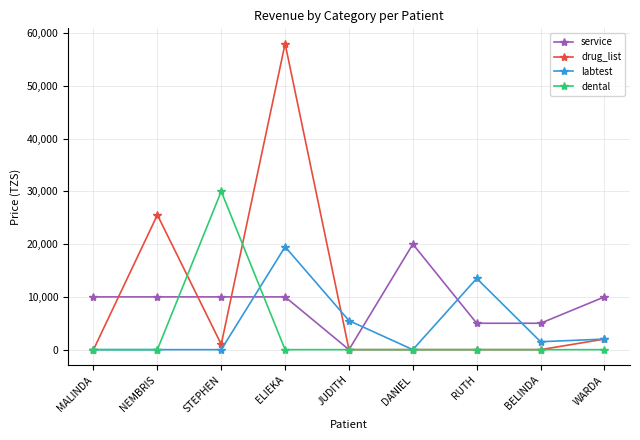

What position from the left is MALINDA?

1